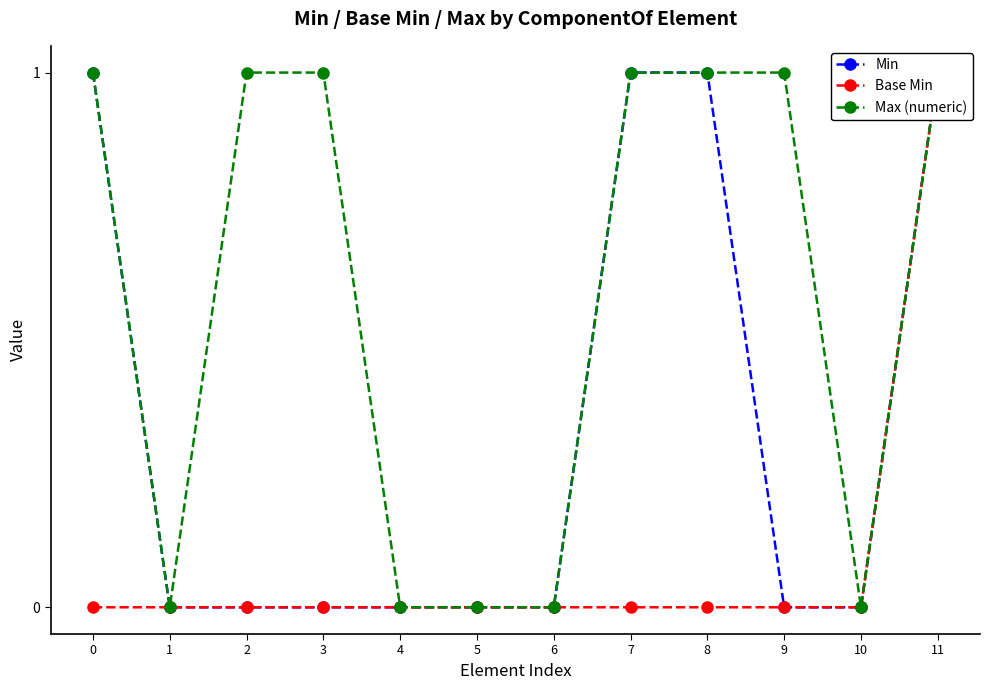

At which category is the sum across all series the highest?

11